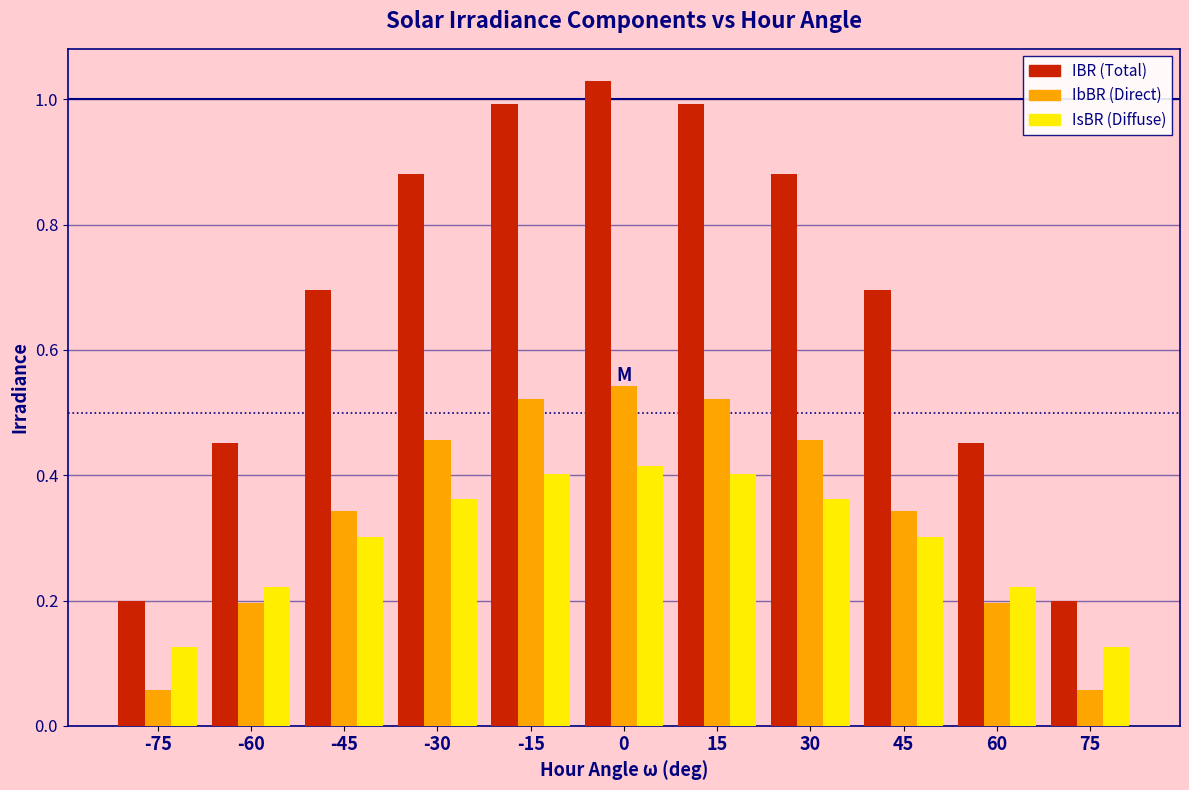

What is the difference between the highest and lowest values at 0?

0.6